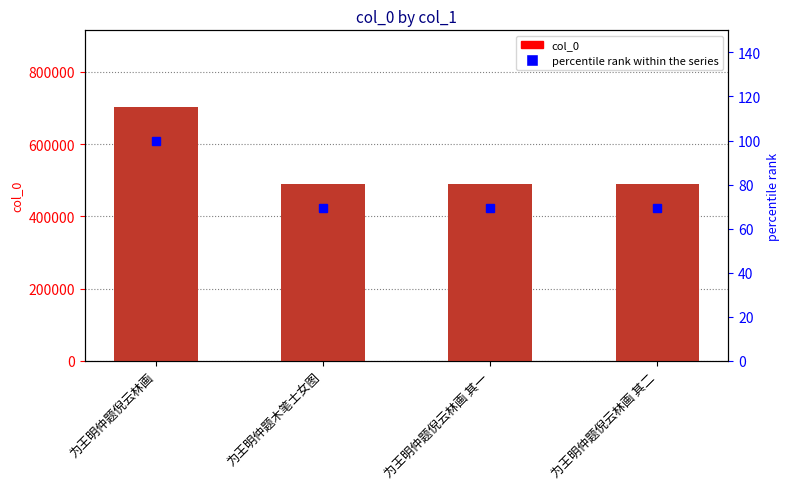

Is it true that col_0 equals 489583.0 at 为王明仲题倪云林画 其一?

True